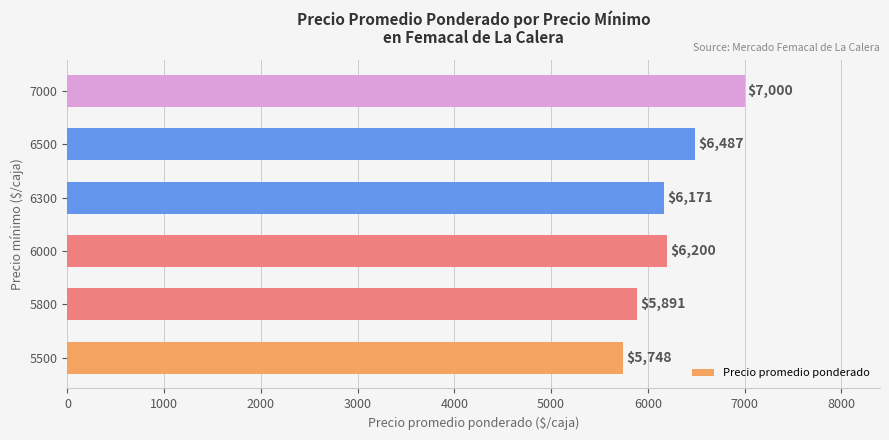

The chart shows a value of 6171 at 6300. True or false?

True